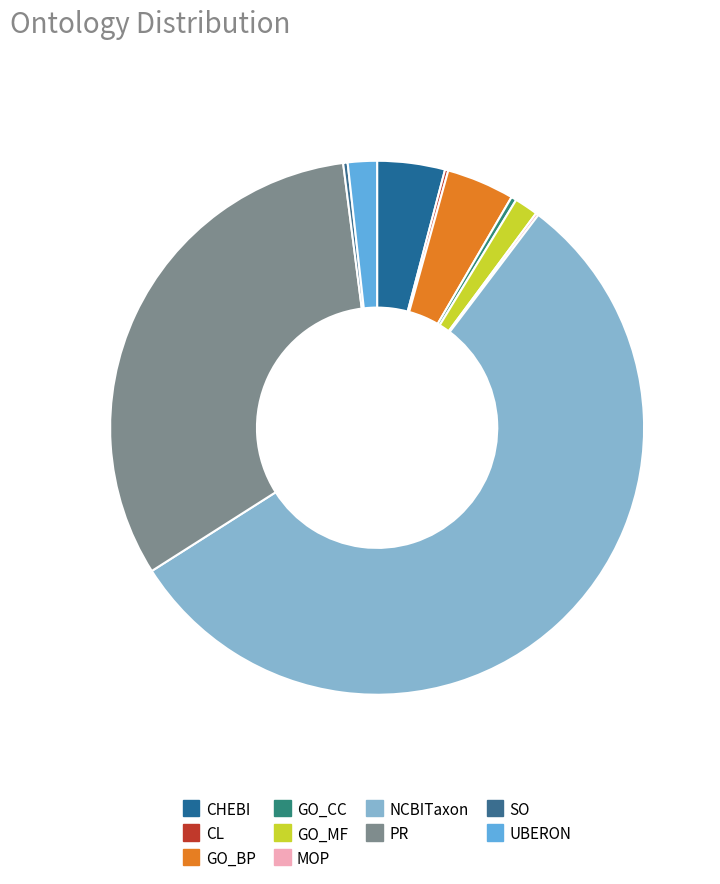

Which slice is the smallest?

MOP